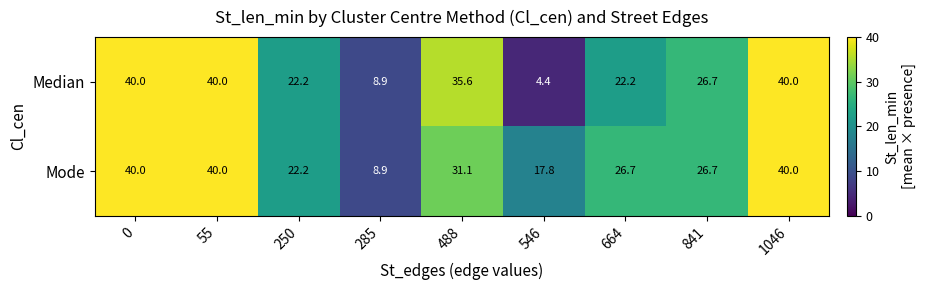

Reading left to right, list all the values displayed in this chart.

Median: 40.0	40.0	22.2	8.9	35.6	4.4	22.2	26.7	40.0
Mode: 40.0	40.0	22.2	8.9	31.1	17.8	26.7	26.7	40.0